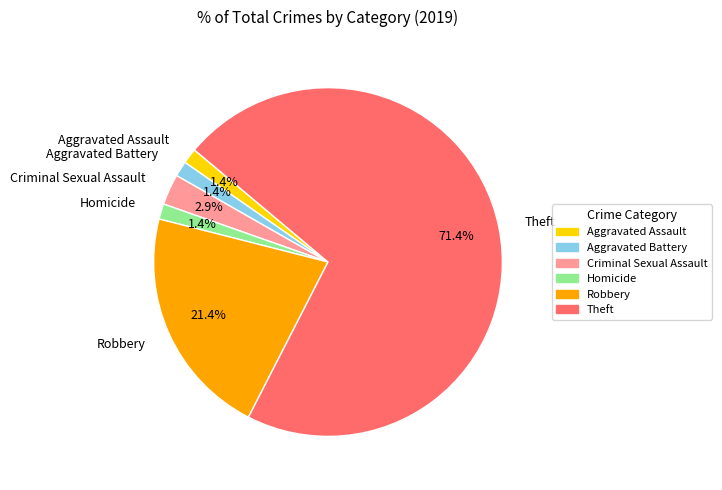

To the nearest percent, what percentage of the pie is Theft?

71%